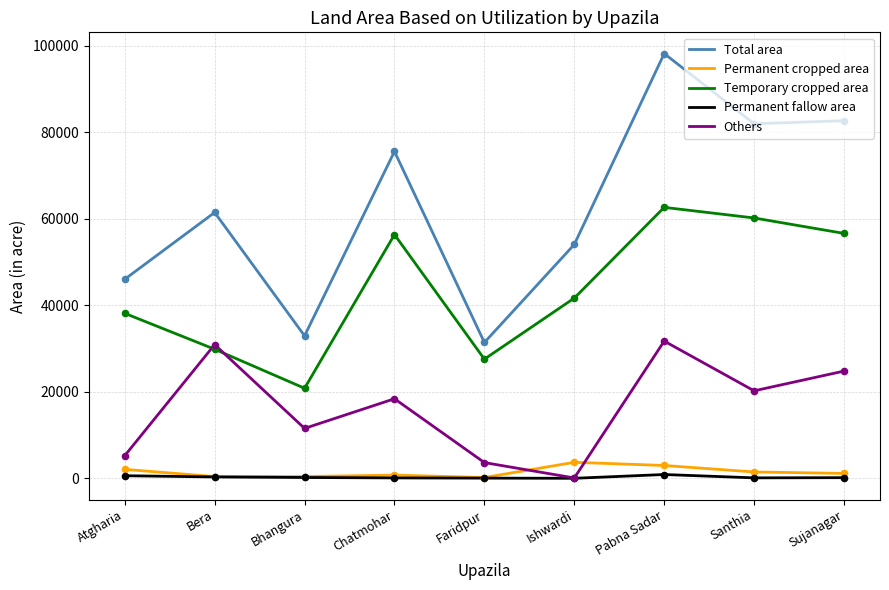

Which series changed the most between Bera and Chatmohar?

Temporary cropped area